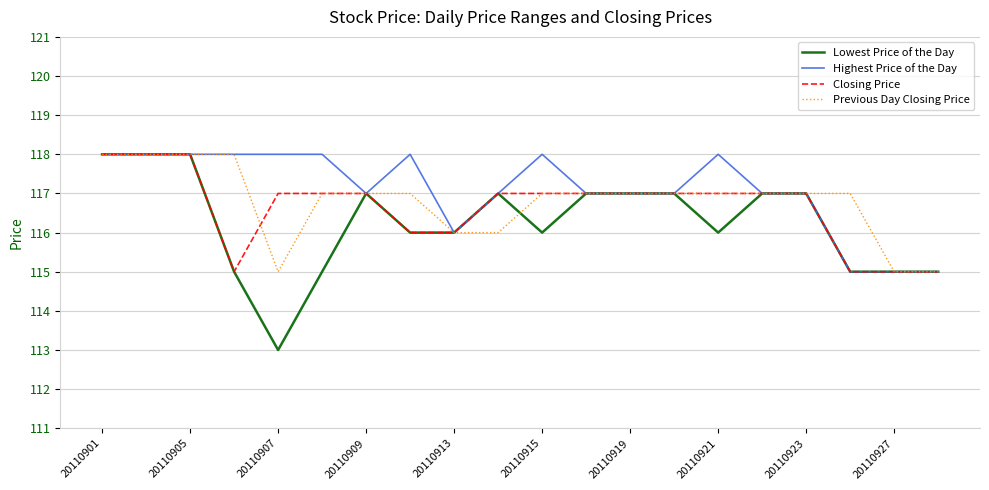

List the series in order of their overall mean, lowest first.

Lowest Price of the Day, Closing Price, Previous Day Closing Price, Highest Price of the Day